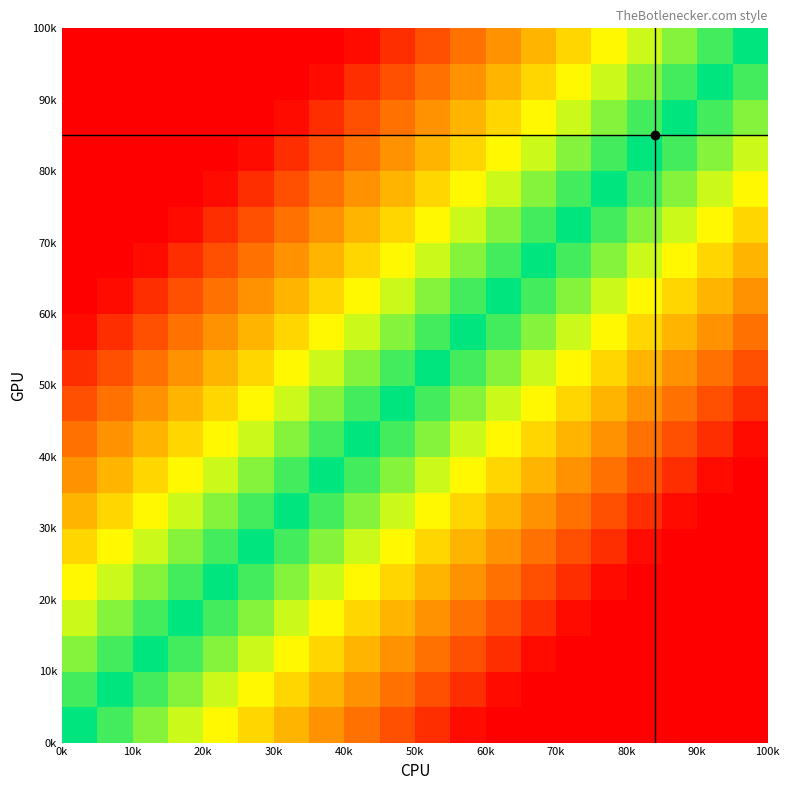

What is the minimum value shown in the chart?

-100.0